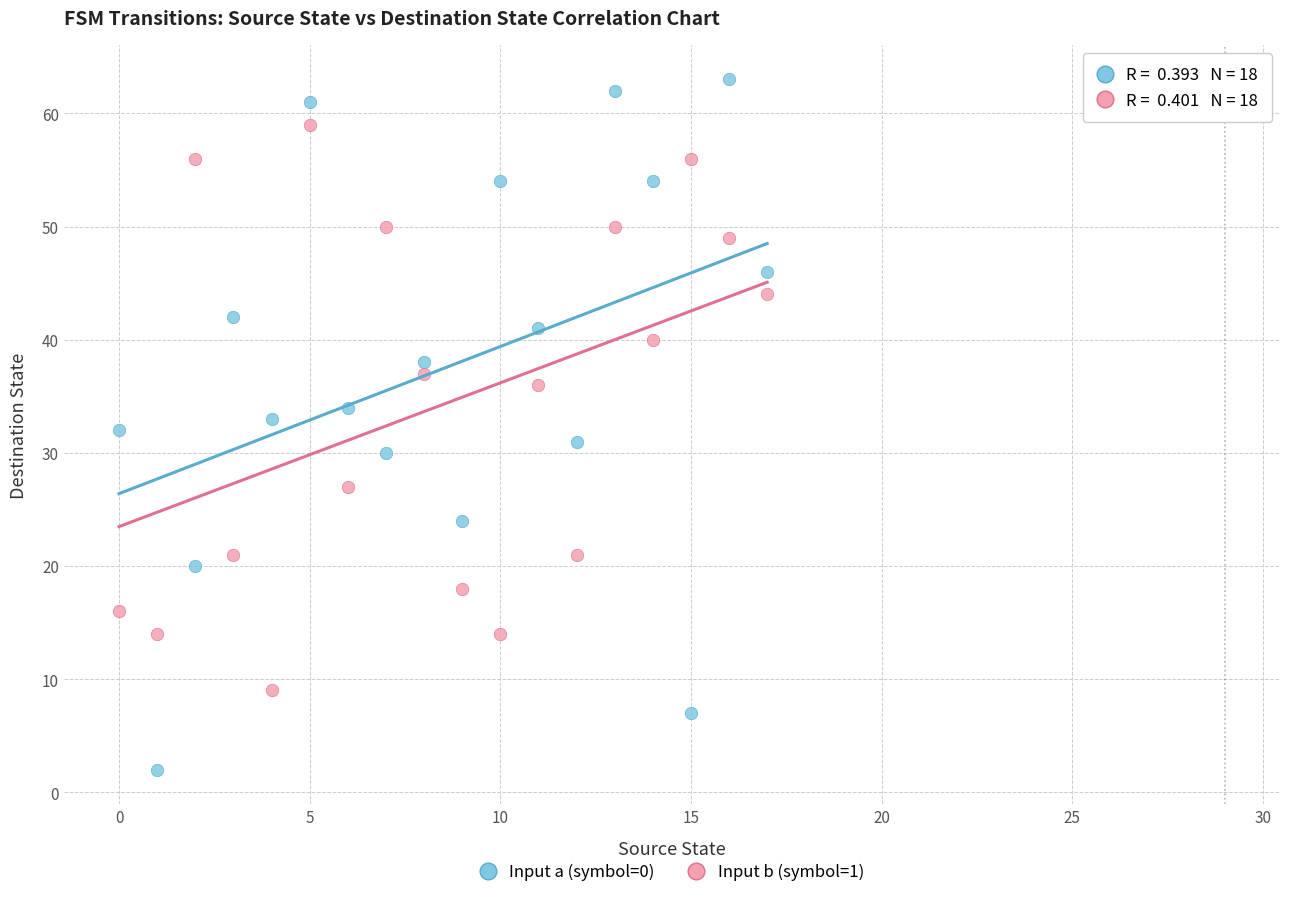

Across all data points, what is the range of Y values (max minus min)?

61